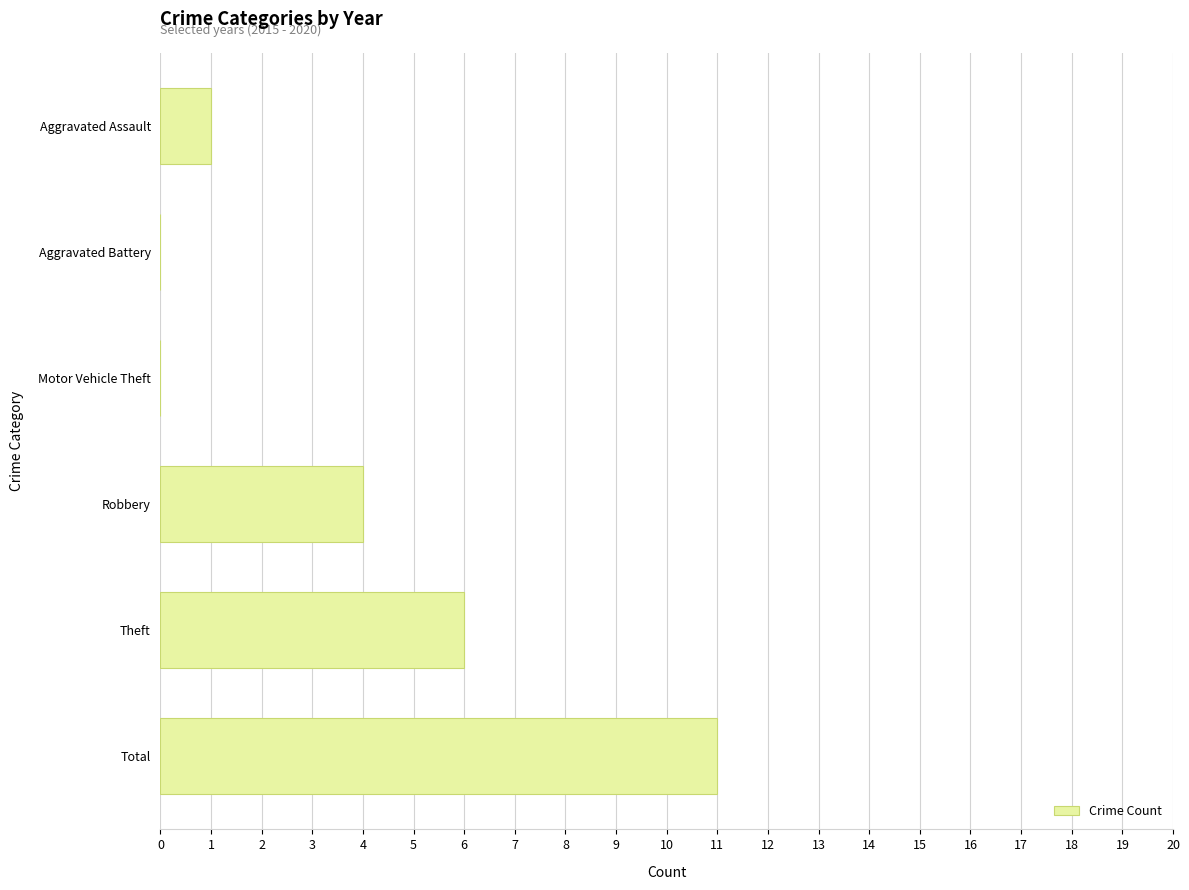

What is the sum of all values?

22